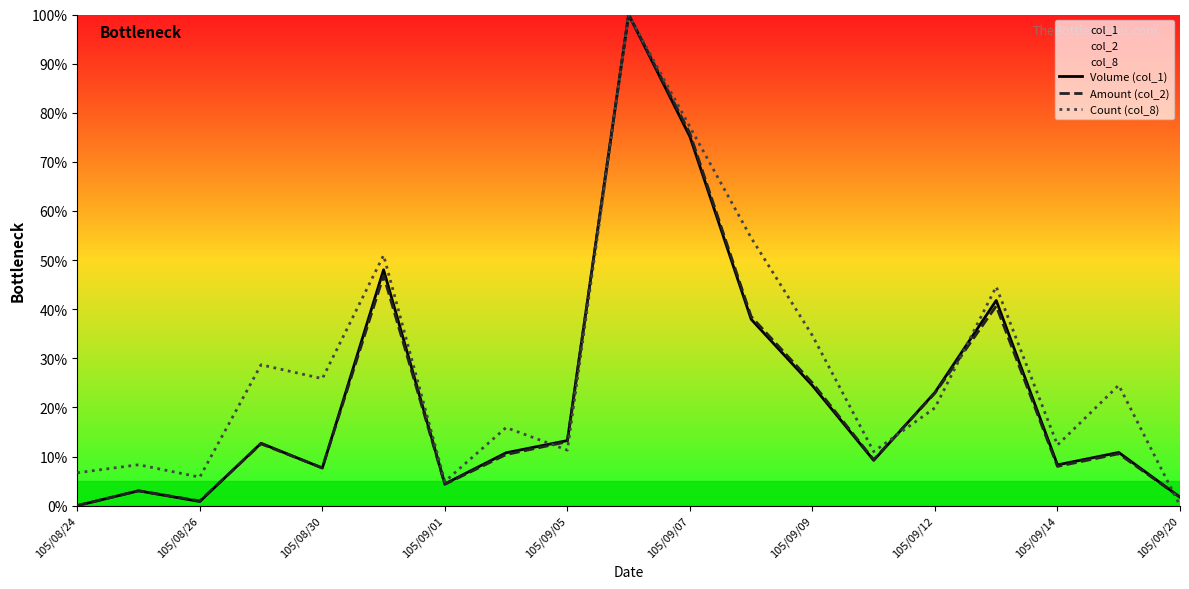

What is the maximum value shown in the chart?

100.0